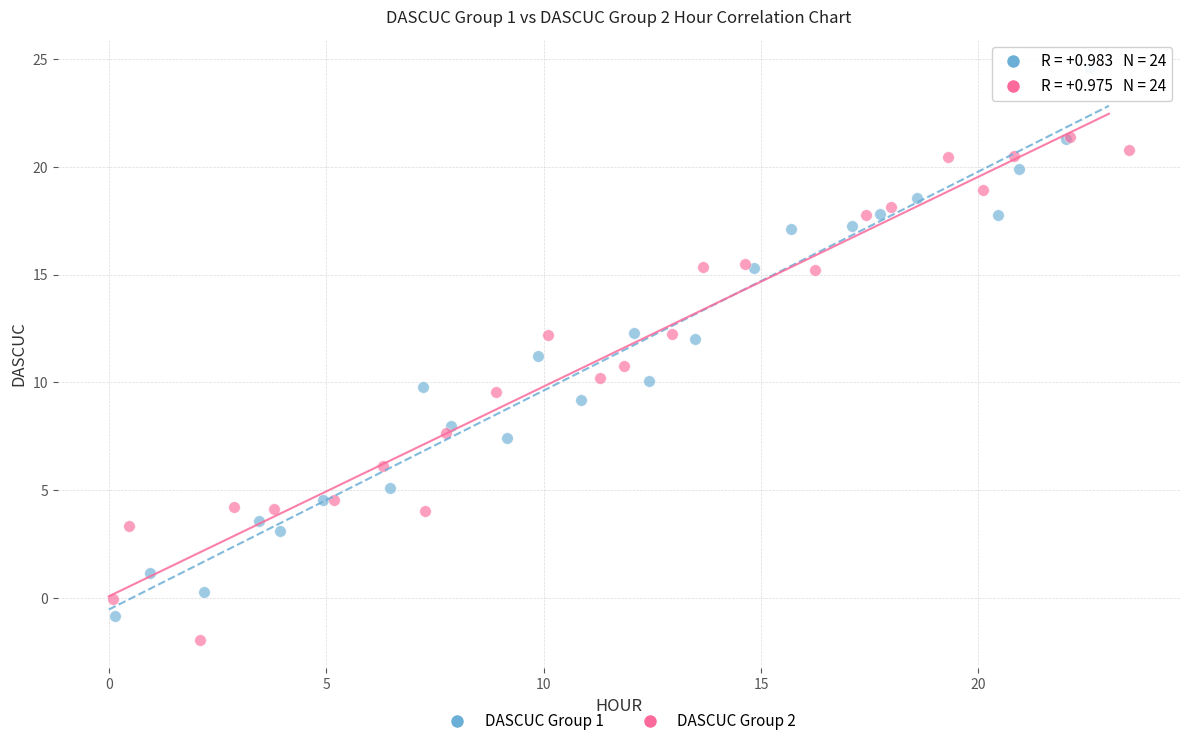

Which series has the widest spread of Y values?

DASCUC Group 1